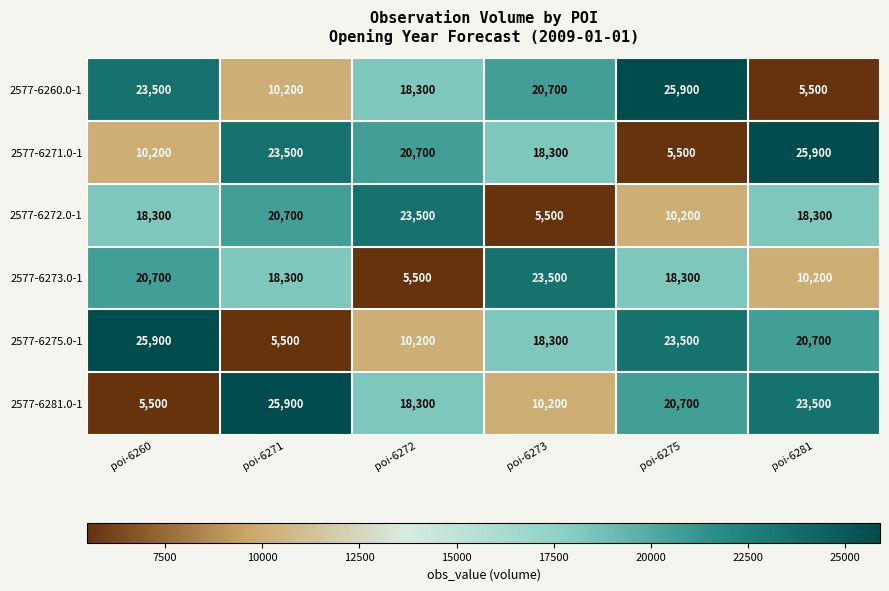

Which series changed the most between poi-6260 and poi-6275?

2577-6281.0-1